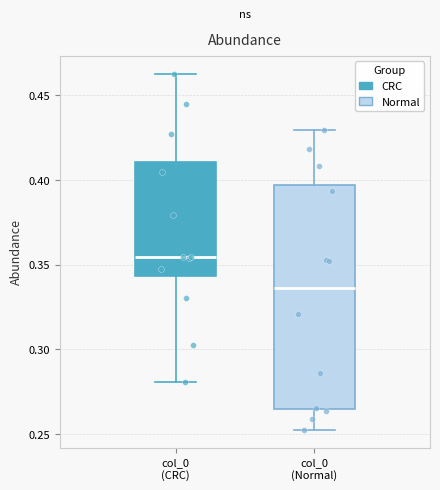

Reading left to right, read every box against the y-axis: the position of its median line, the range the box covers, and the ends of its whiskers. The values are not printed on the chart, so give them approximately, as read against the axis.

col_0 (CRC): median 0.355, box 0.345 to 0.410, whiskers 0.280 to 0.465
col_0 (Normal): median 0.335, box 0.265 to 0.395, whiskers 0.255 to 0.430